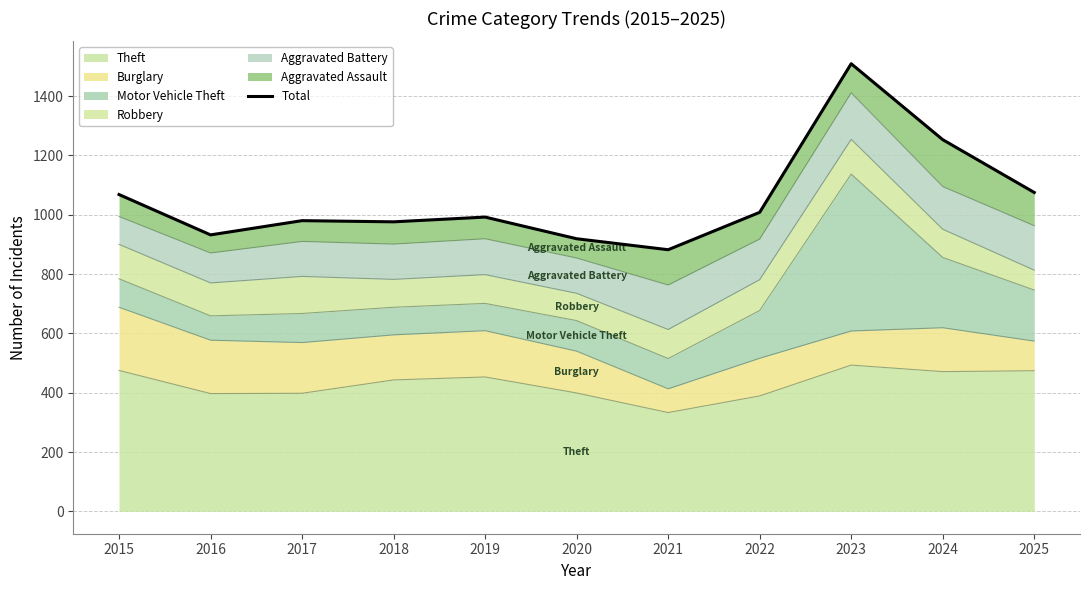

At which label is the value closest to 1195?

2024